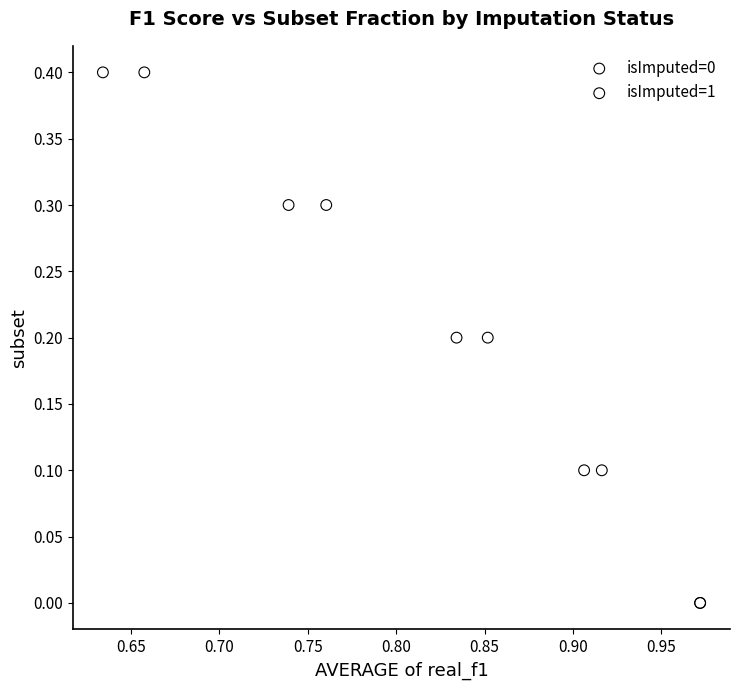

What are all the series names shown in the legend?

isImputed=0, isImputed=1